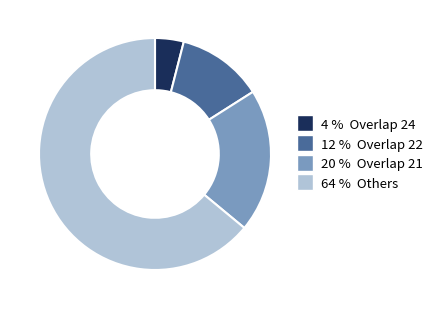

Which category has the biggest portion of the pie?

64 % Others